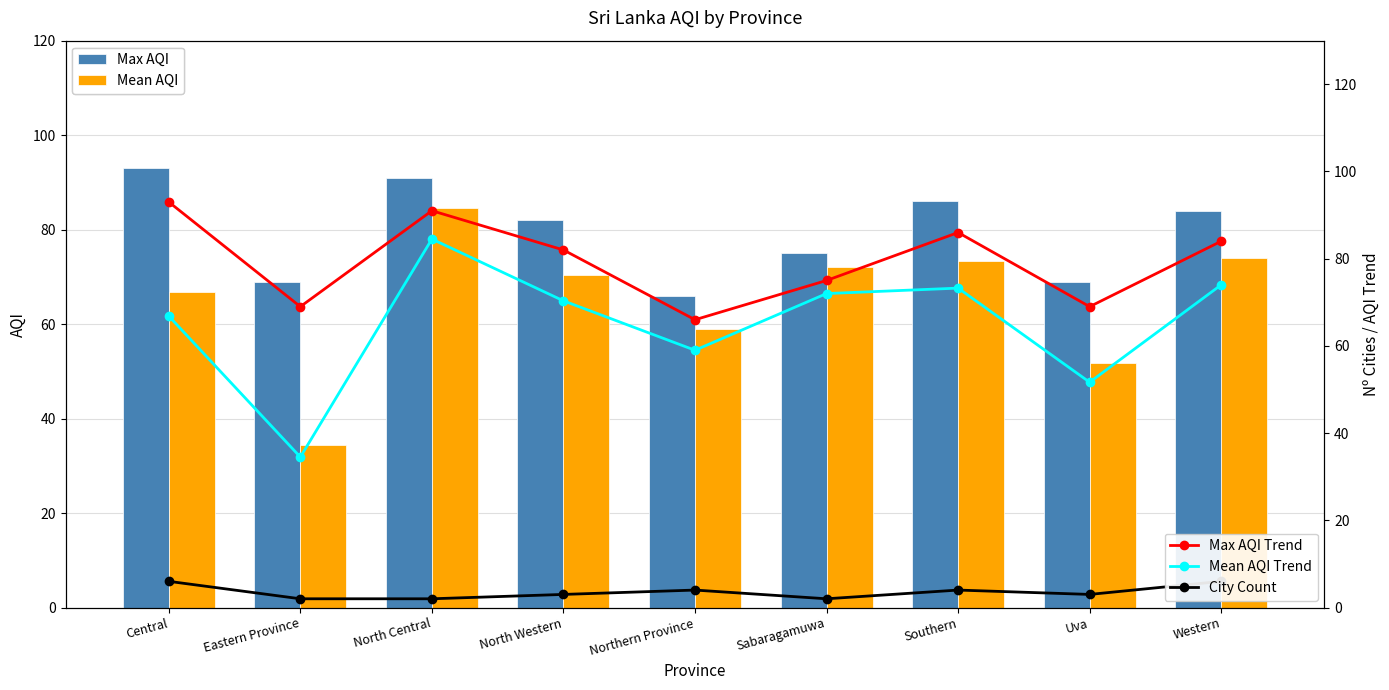

At which category is the sum across all series the highest?

North Central